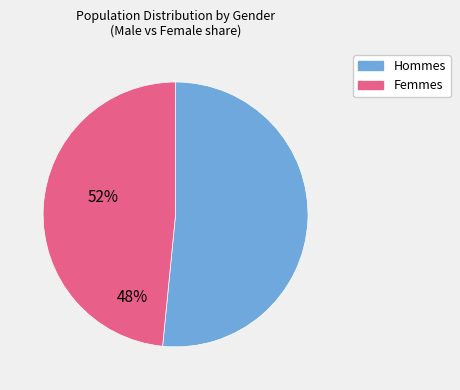

Count the number of slices in the pie.

2